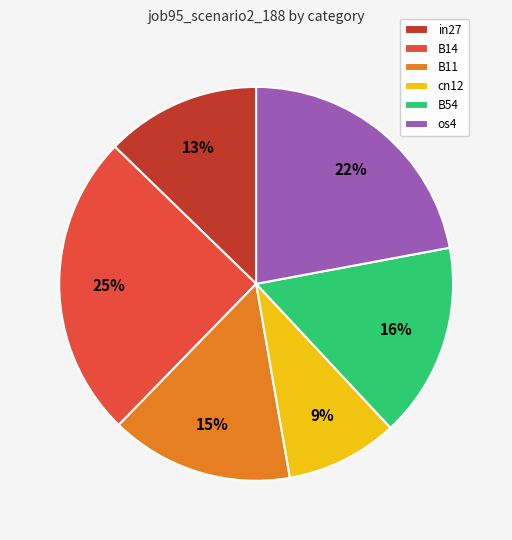

What percentage is the cn12 slice, to the nearest percent?

9%